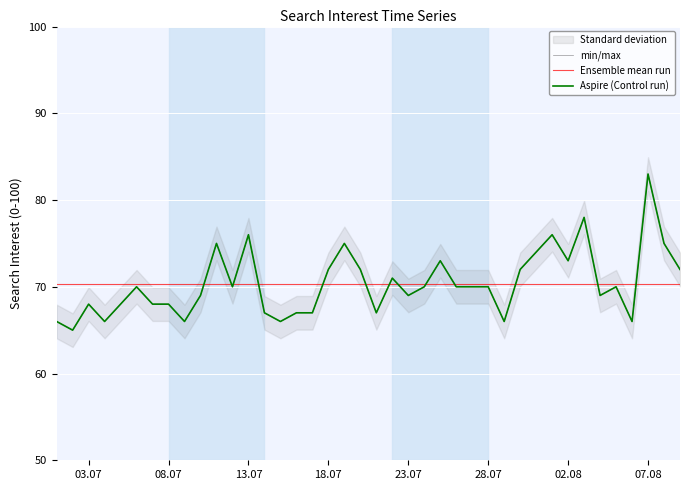

Which has a higher value, 2017/07/30 or 2017/07/18?

2017/07/30